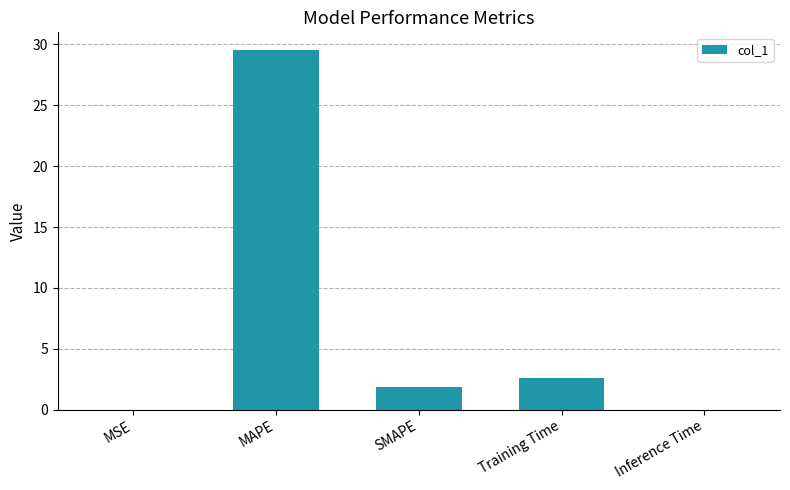

Where does the data first go above 1?

MAPE